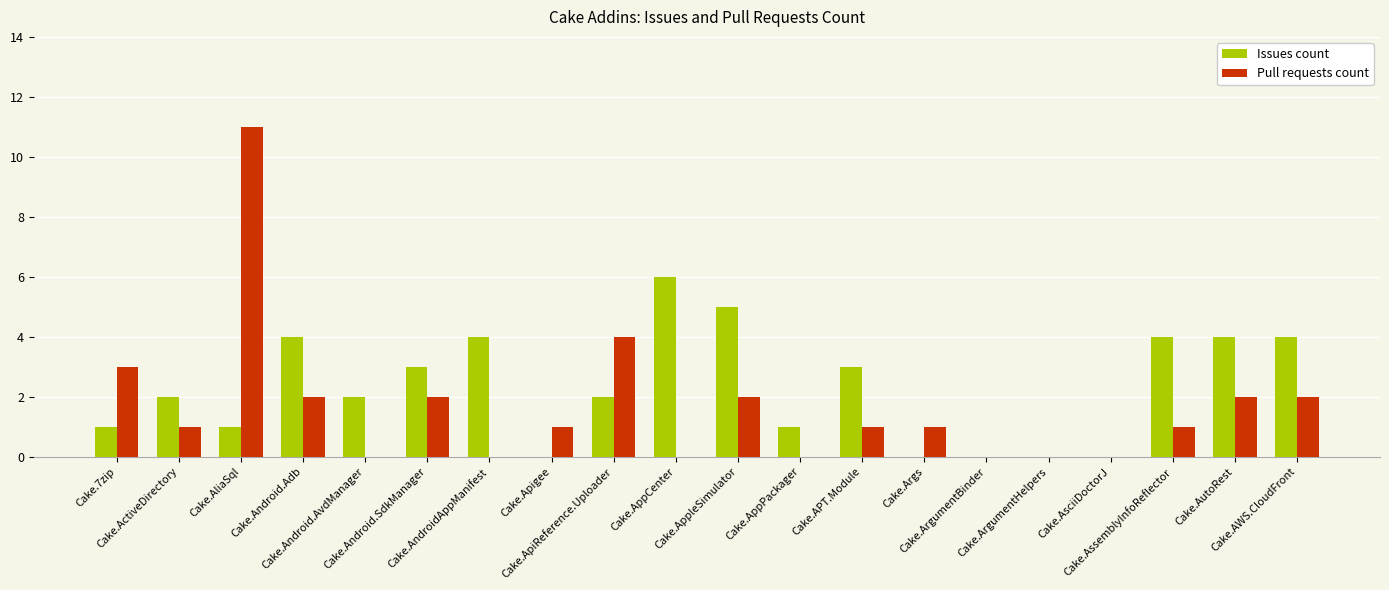

The Pull requests count series shows 7 at Cake.AsciiDoctorJ. True or false?

False